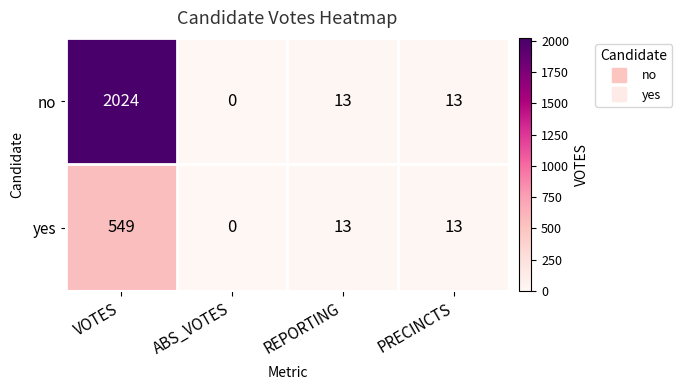

How many data points does each series have?

4